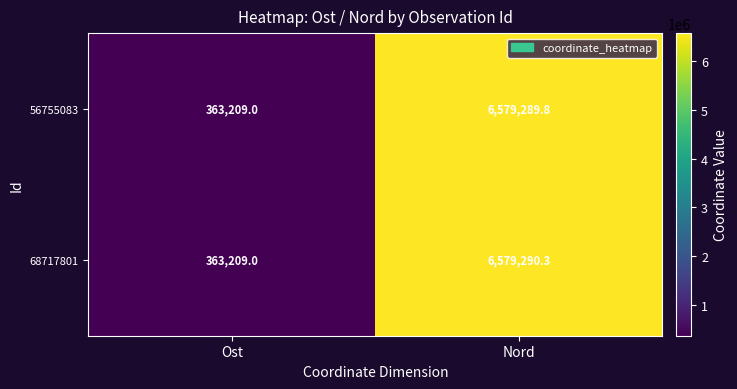

Which series has the largest total across all categories?

68717801